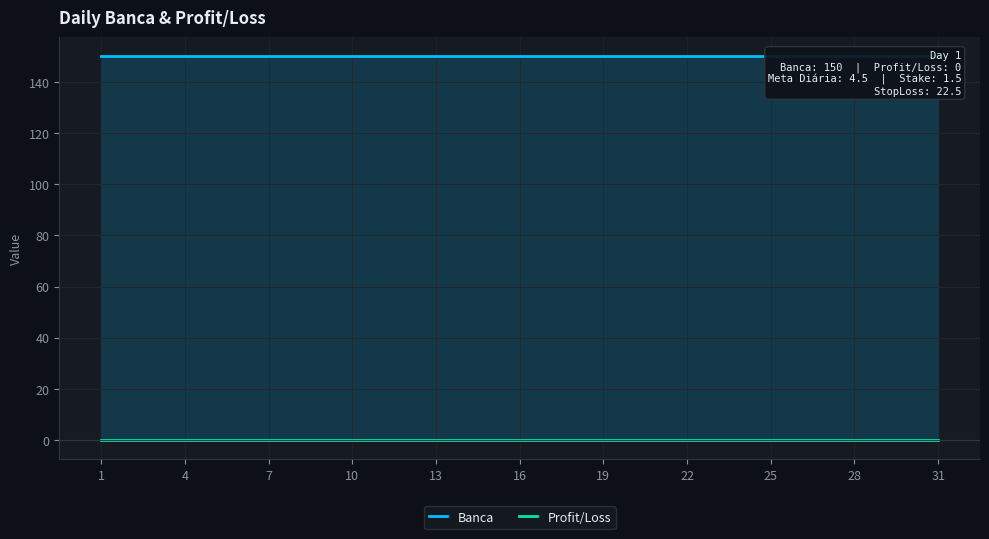

What is the value of the Banca point at the 11th from the left?

150